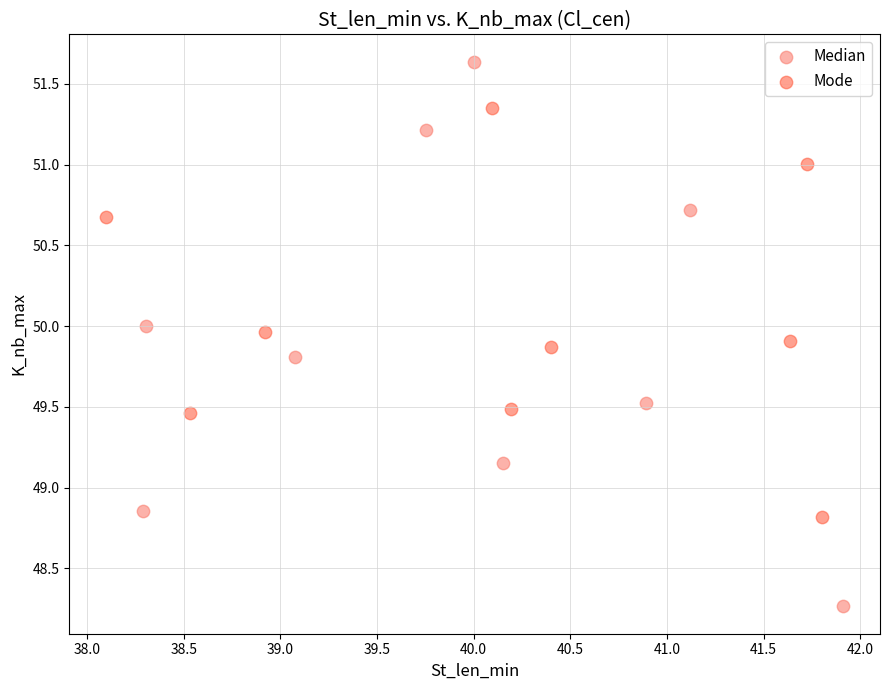

What are all the series names shown in the legend?

Median, Mode